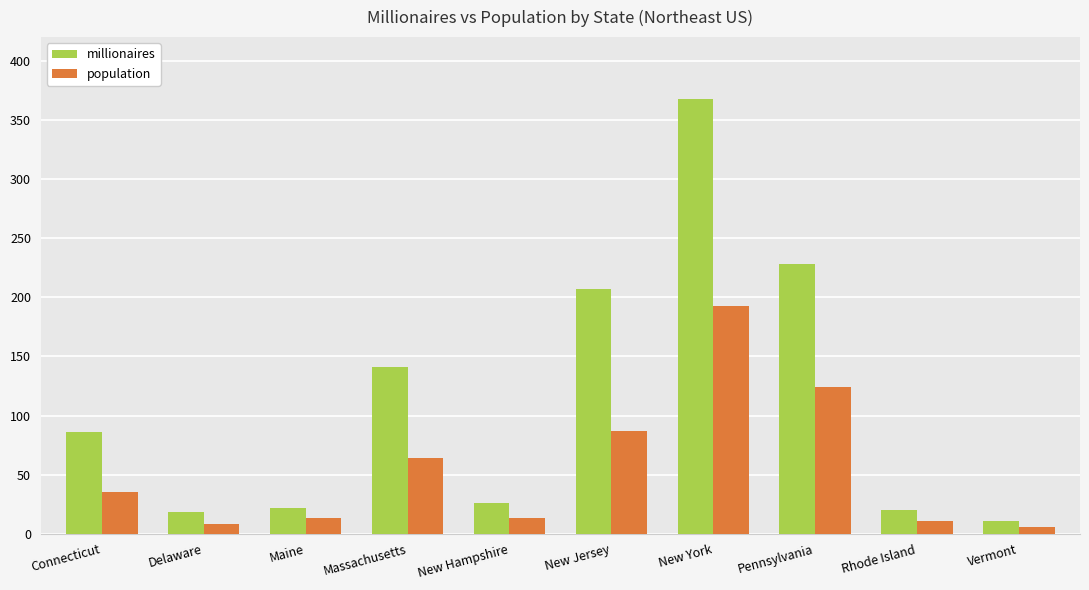

What is the sum of all population values?

554